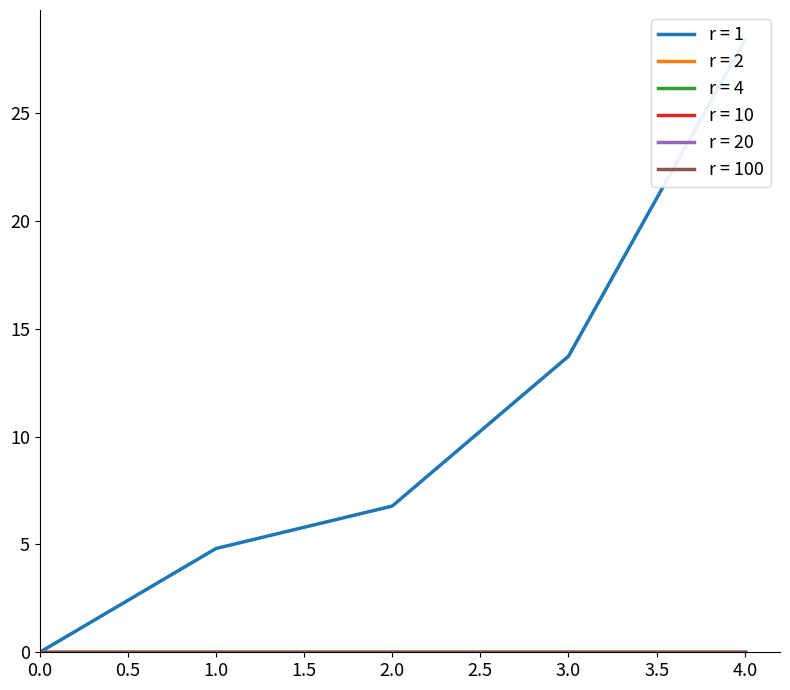

True or false: 6 and 2 cross at least once.

False